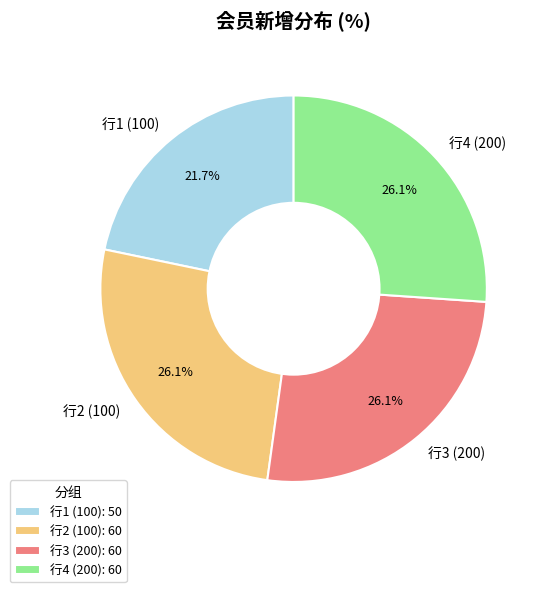

Is there any slice that represents more than half of the pie?

No